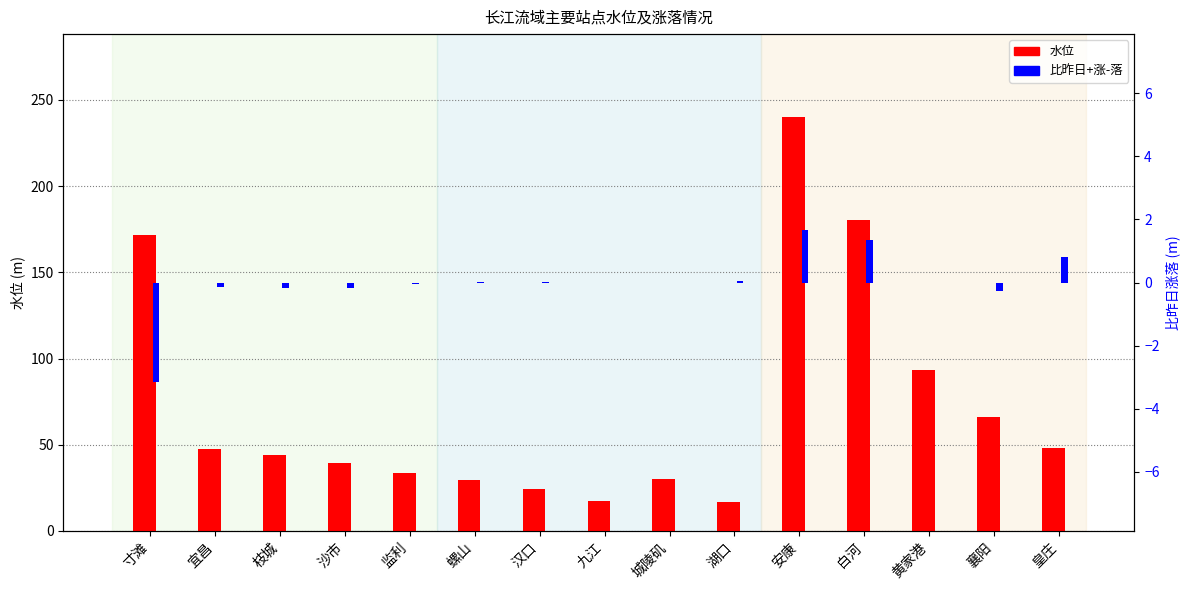

Does the chart contain any negative values?

Yes